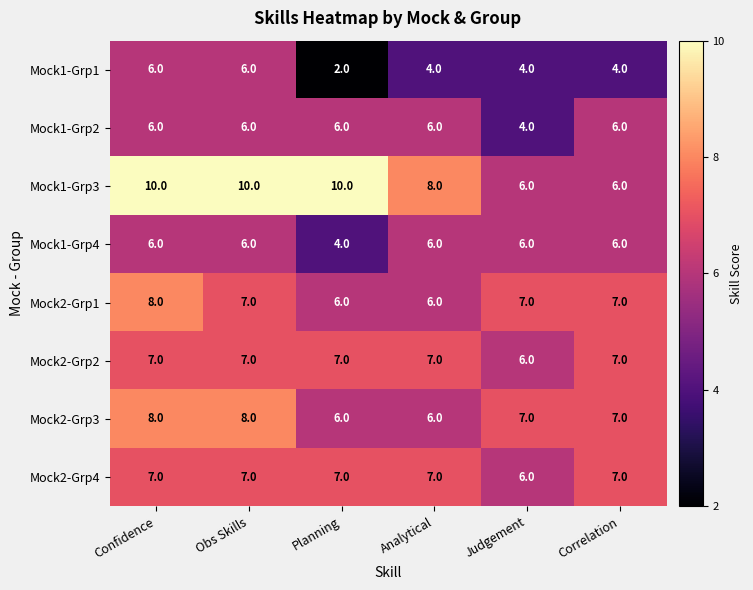

True or false: Mock1-Grp3 has a value of 6 at Judgement.

True